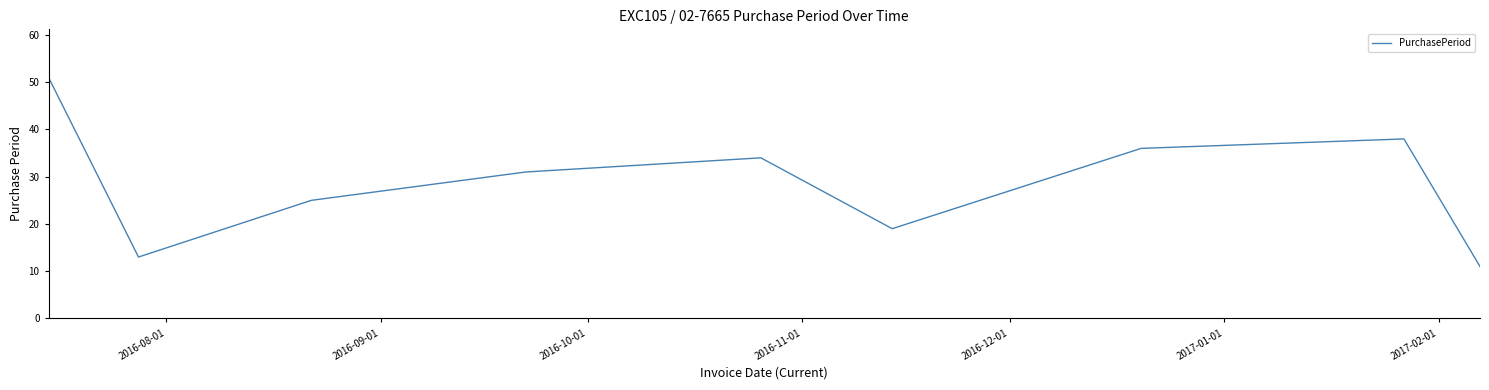

What is the average value?

29